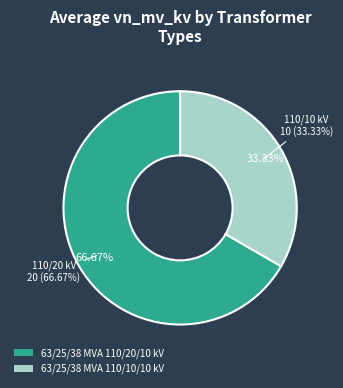

How many slices are in this pie chart?

2